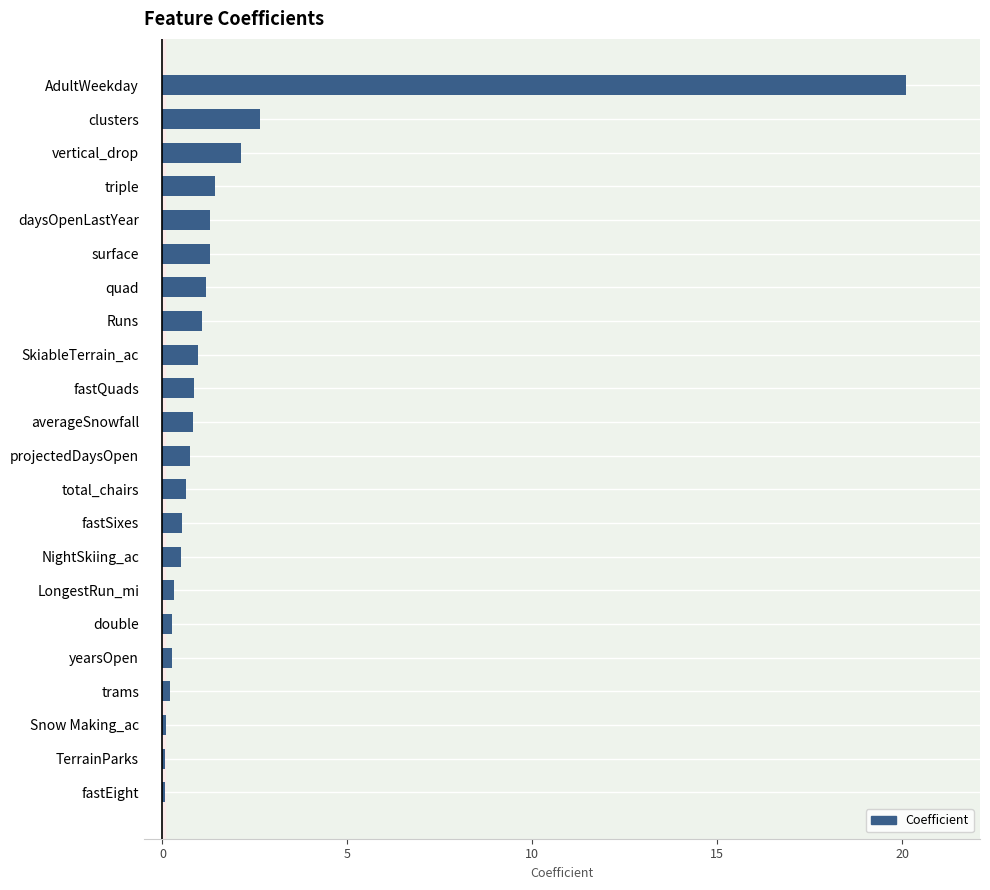

The chart shows a value of 0.6 at clusters. True or false?

False